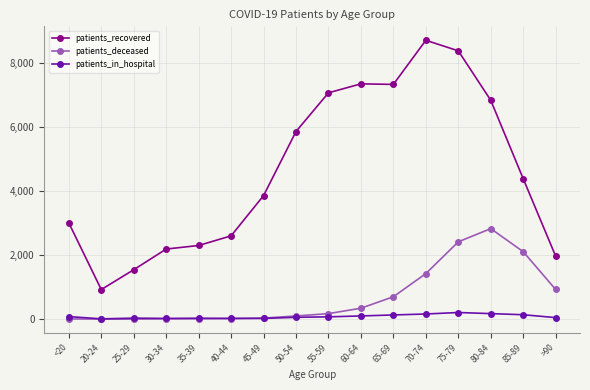

How many times do patients_deceased and patients_in_hospital cross each other?

1